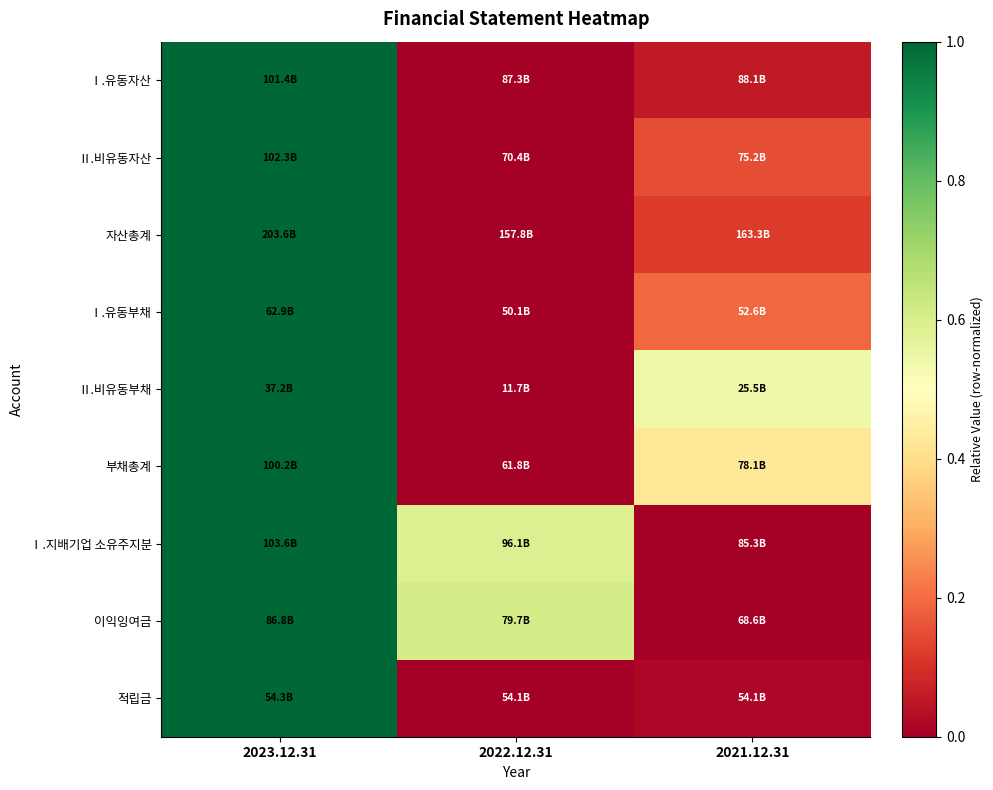

How many categories are shown in the chart?

3